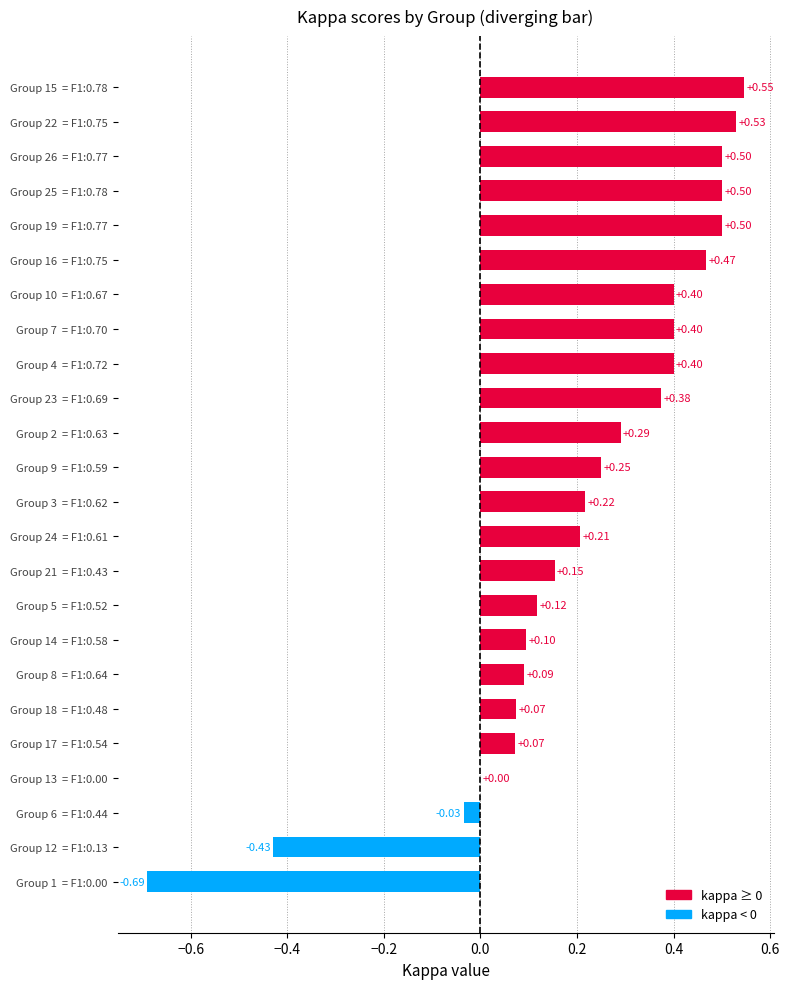

What is the change in value from Group 5  = F1:0.52 to Group 19  = F1:0.77?

+0.4